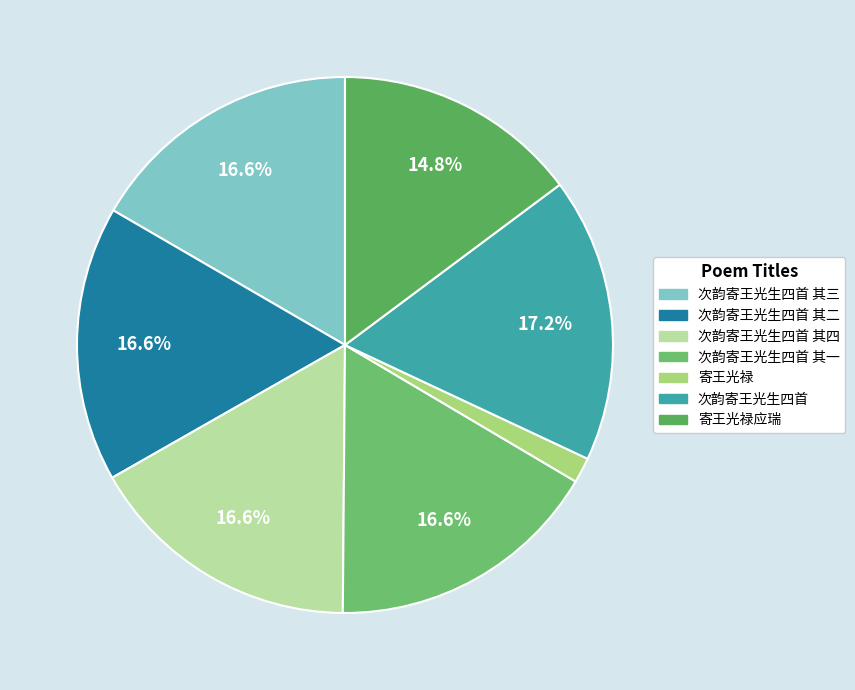

Rank the categories by value from highest to lowest.

次韵寄王光生四首, 次韵寄王光生四首 其四, 次韵寄王光生四首 其三, 次韵寄王光生四首 其二, 次韵寄王光生四首 其一, 寄王光禄应瑞, 寄王光禄